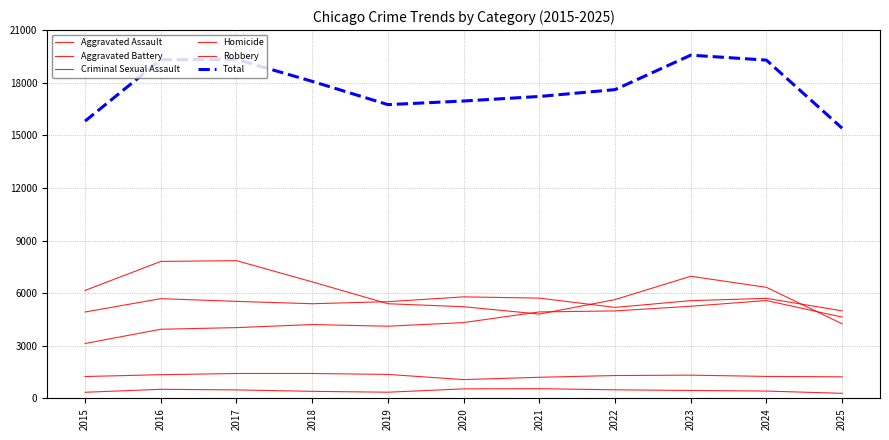

True or false: Homicide and Aggravated Battery cross at least once.

False